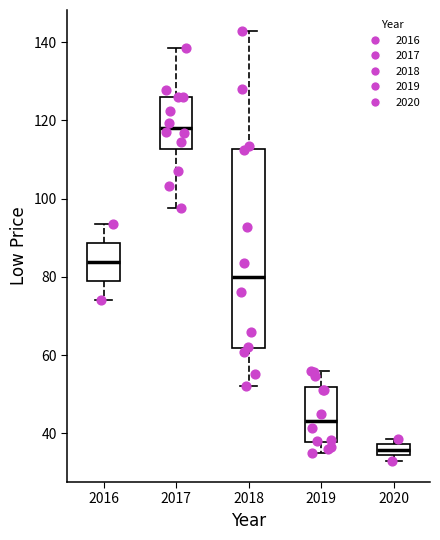

Which box's median line is the highest?

2017